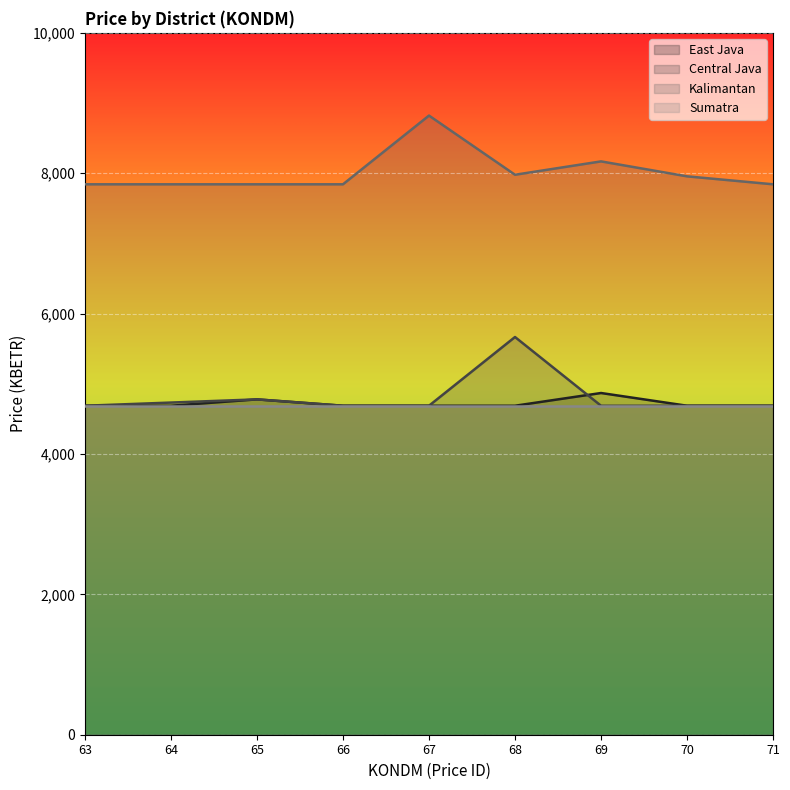

Which series has the largest total across all categories?

Kalimantan